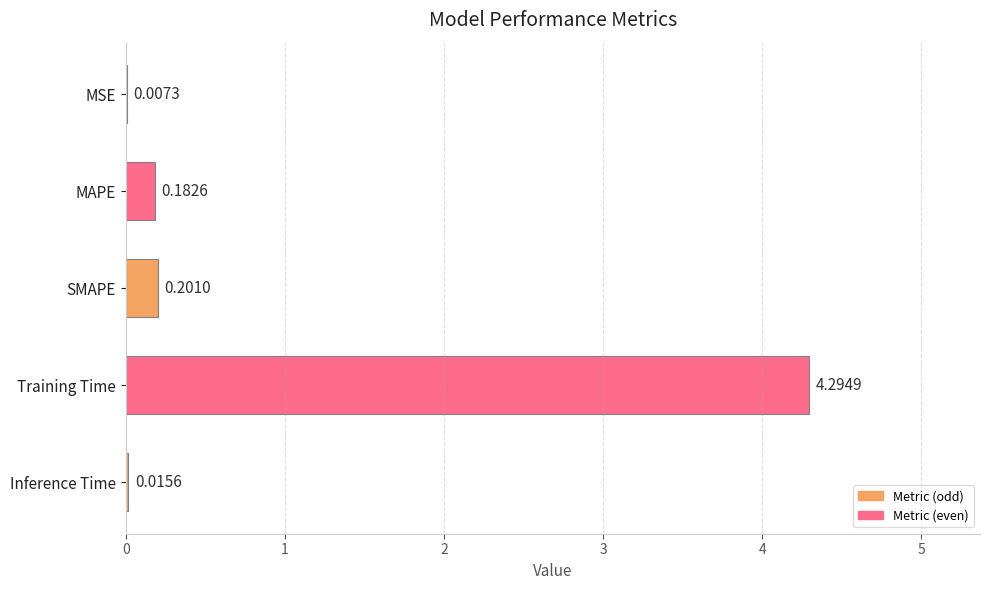

What is the sum of the values at Training Time and SMAPE?

4.5